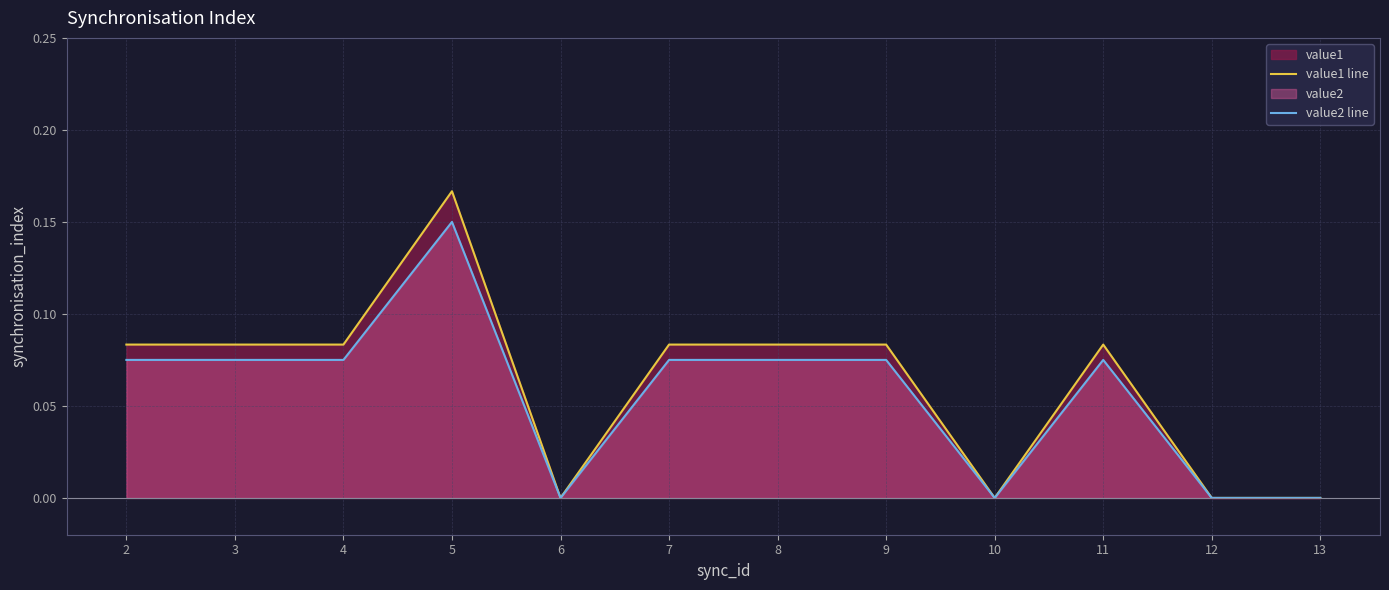

Which has a higher value, 2 or 10?

2